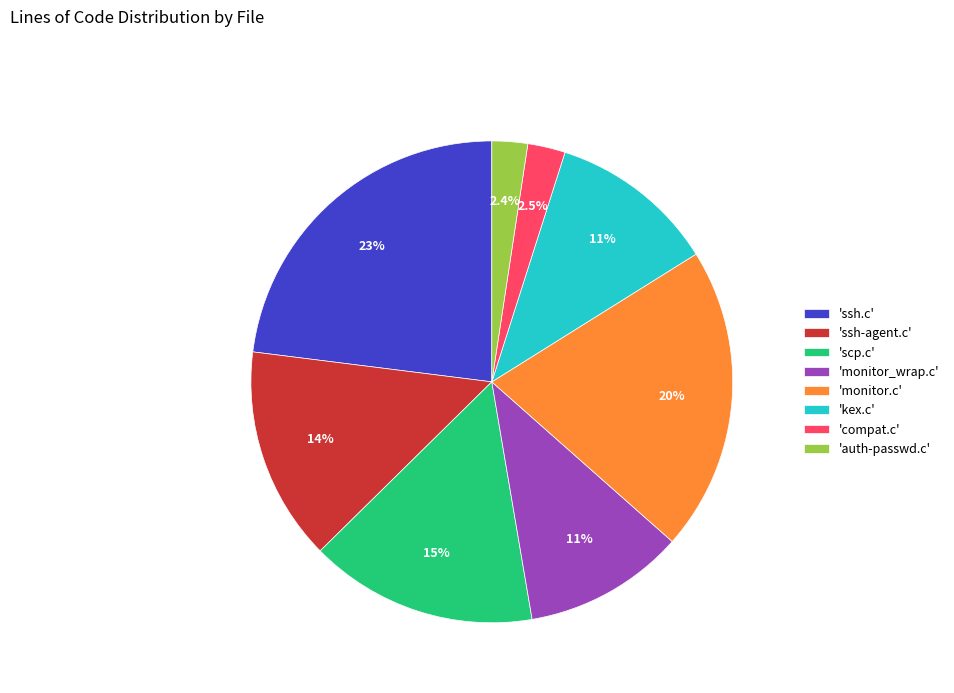

How many slices are in this pie chart?

8